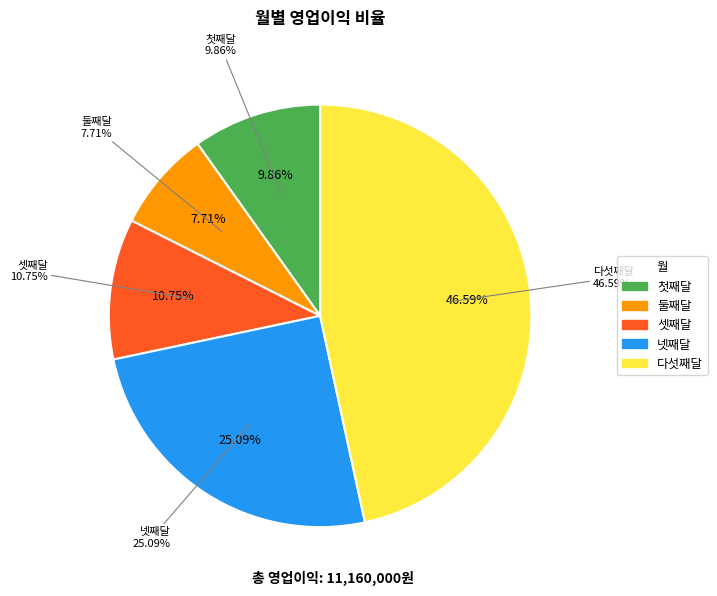

What percentage is the 둘째달 slice, to the nearest percent?

8%